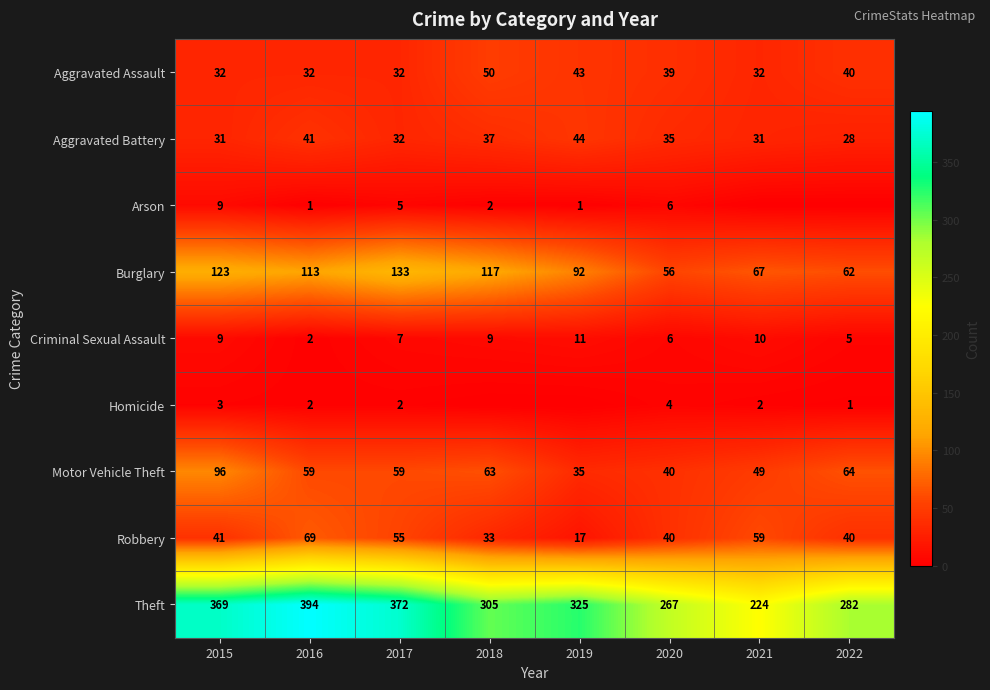

What is the average value of the Theft series?

317